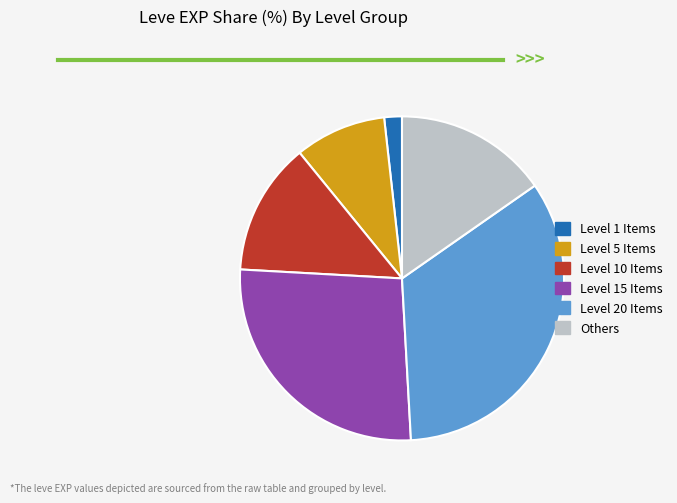

Does any single category account for the majority?

No